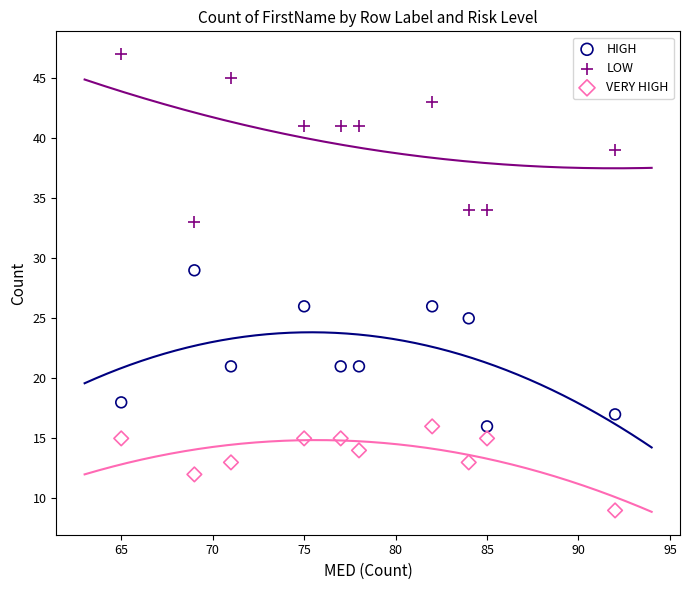

Which series reaches the maximum Y coordinate?

LOW